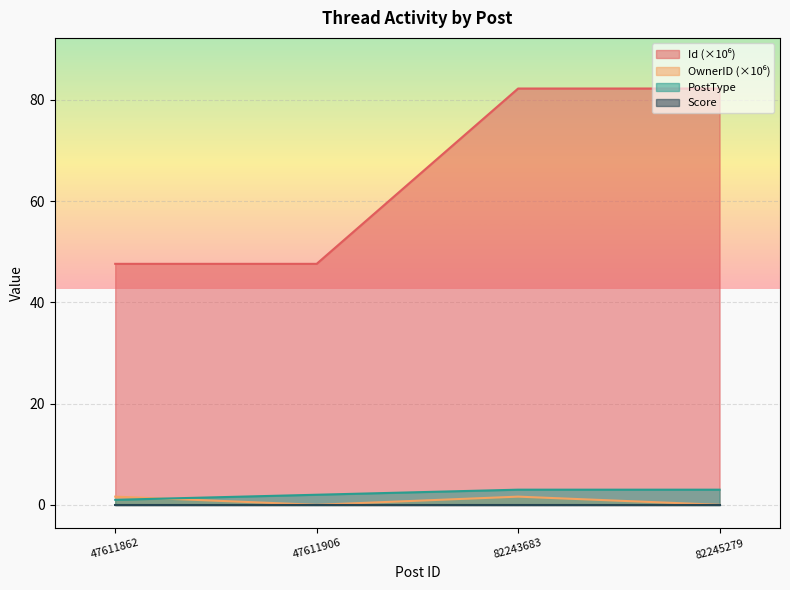

Which has a higher value, 82243683 or 47611862?

82243683